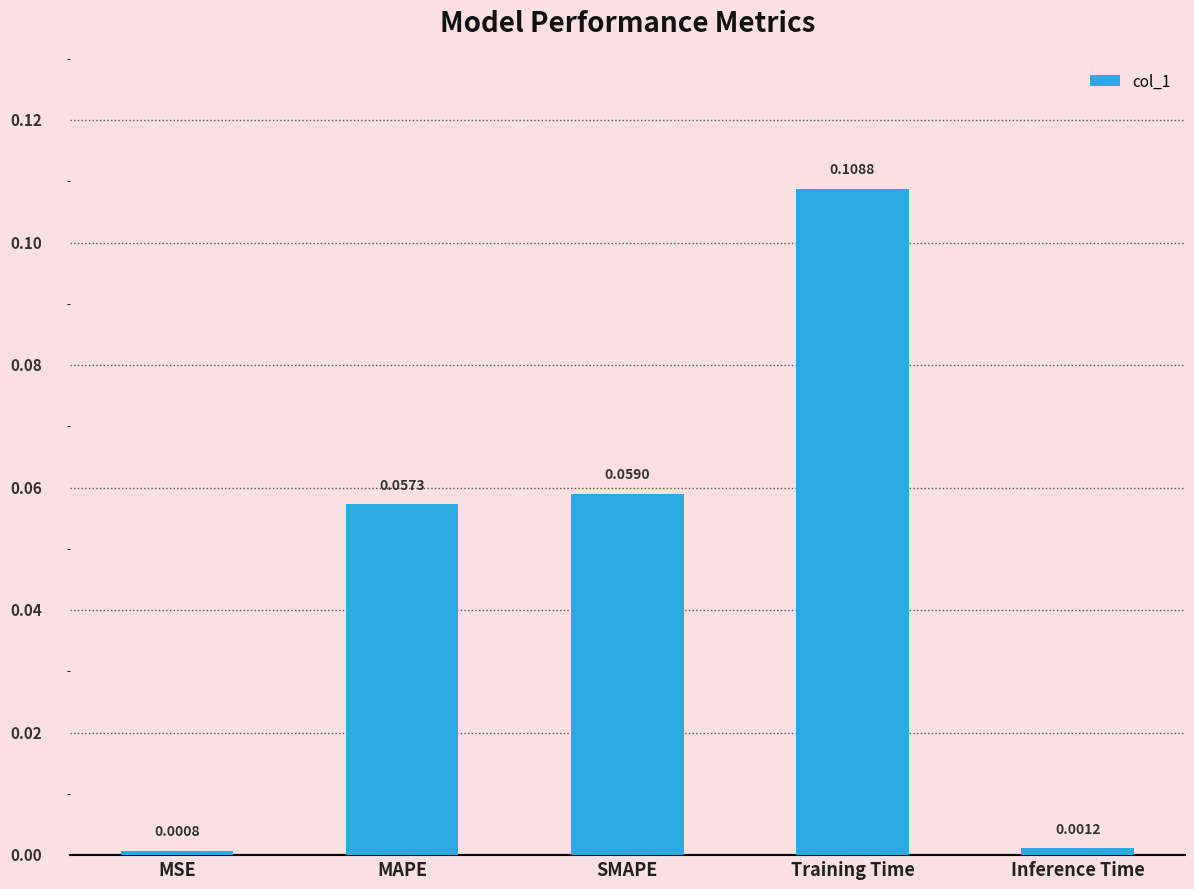

List the labels in order of value, largest first.

Training Time, SMAPE, MAPE, Inference Time, MSE